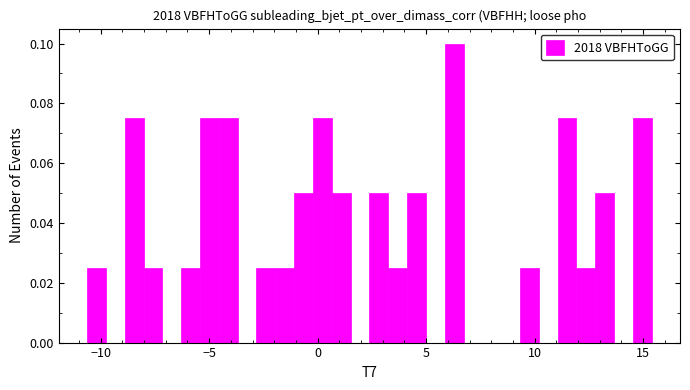

Read against the x-axis, roughly where is the centre of the tallest bar?

6.5